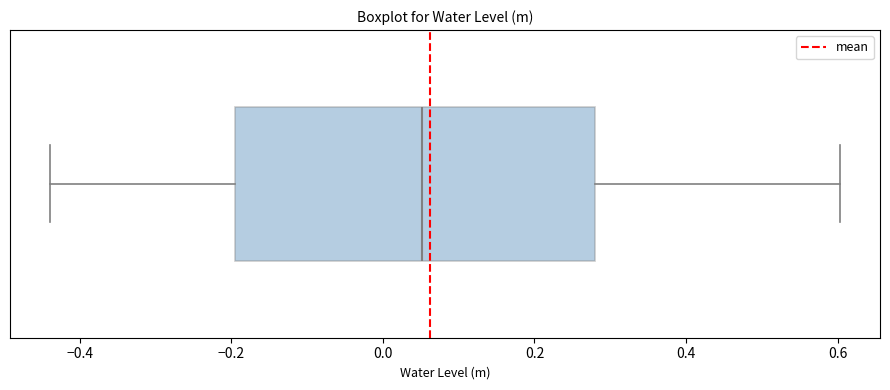

Read this box plot against the x-axis: the position of the median line, the range covered by the box, and the ends of both whiskers. The values are not printed on the chart, so give them approximately, as read against the axis.

median 0.06, box -0.20 to 0.28, whiskers -0.44 to 0.60